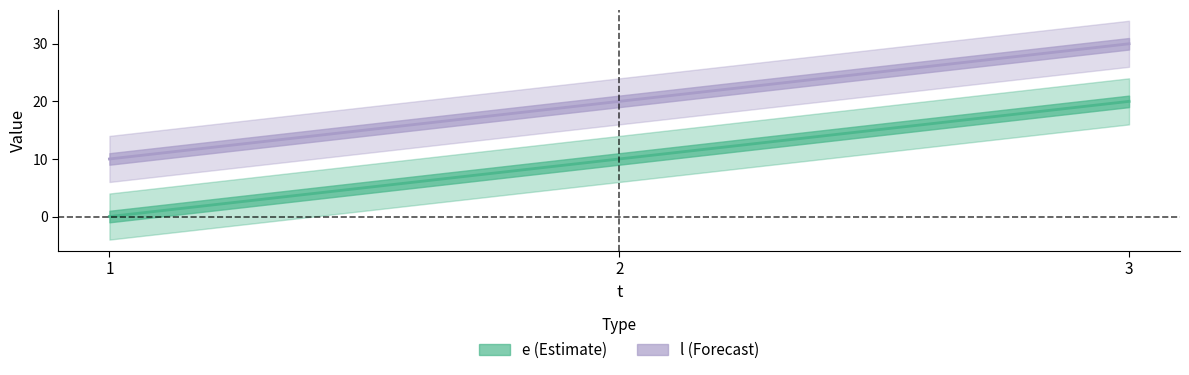

Rank the series by their maximum value, from highest to lowest.

l, e